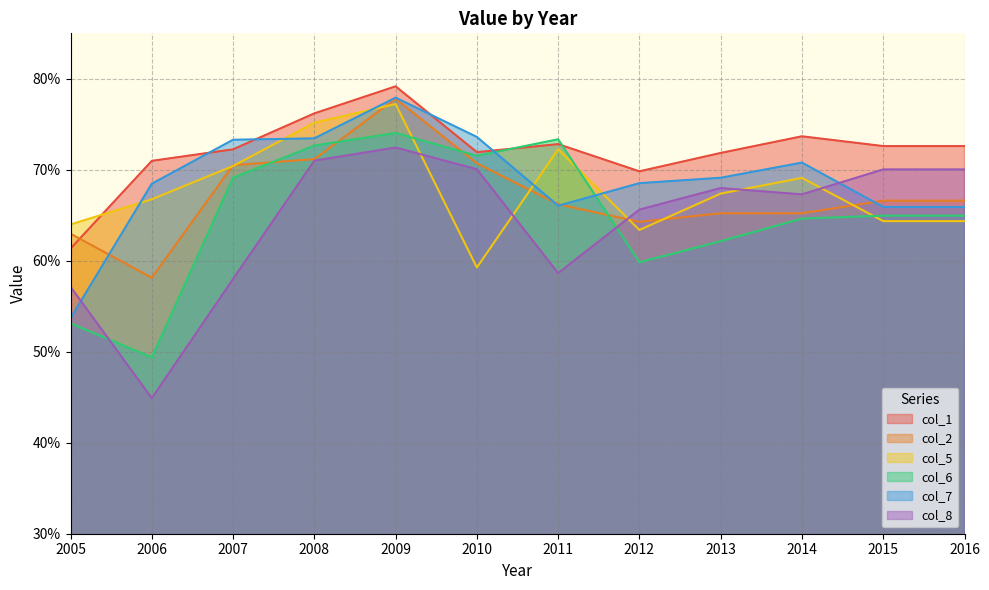

Reading left to right, extract all data points from this chart.

col_1: 0.6	0.7	0.7	0.8	0.8	0.7	0.7	0.7	0.7	0.7	0.7	0.7
col_2: 0.6	0.6	0.7	0.7	0.8	0.7	0.7	0.6	0.7	0.7	0.7	0.7
col_5: 0.6	0.7	0.7	0.8	0.8	0.6	0.7	0.6	0.7	0.7	0.6	0.6
col_6: 0.5	0.5	0.7	0.7	0.7	0.7	0.7	0.6	0.6	0.6	0.6	0.6
col_7: 0.5	0.7	0.7	0.7	0.8	0.7	0.7	0.7	0.7	0.7	0.7	0.7
col_8: 0.6	0.4	0.6	0.7	0.7	0.7	0.6	0.7	0.7	0.7	0.7	0.7